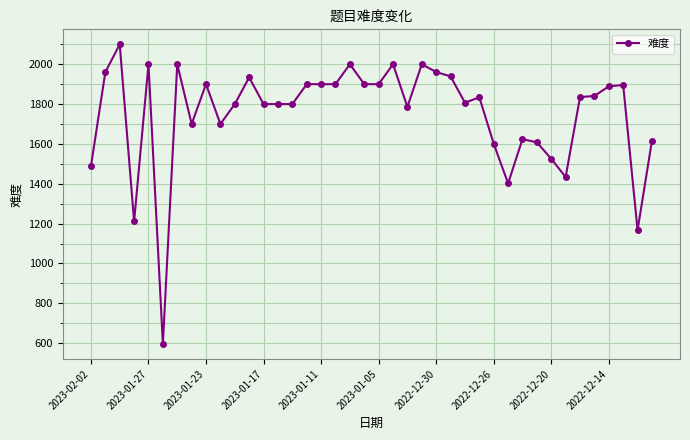

What is the maximum value shown in the chart?

2100